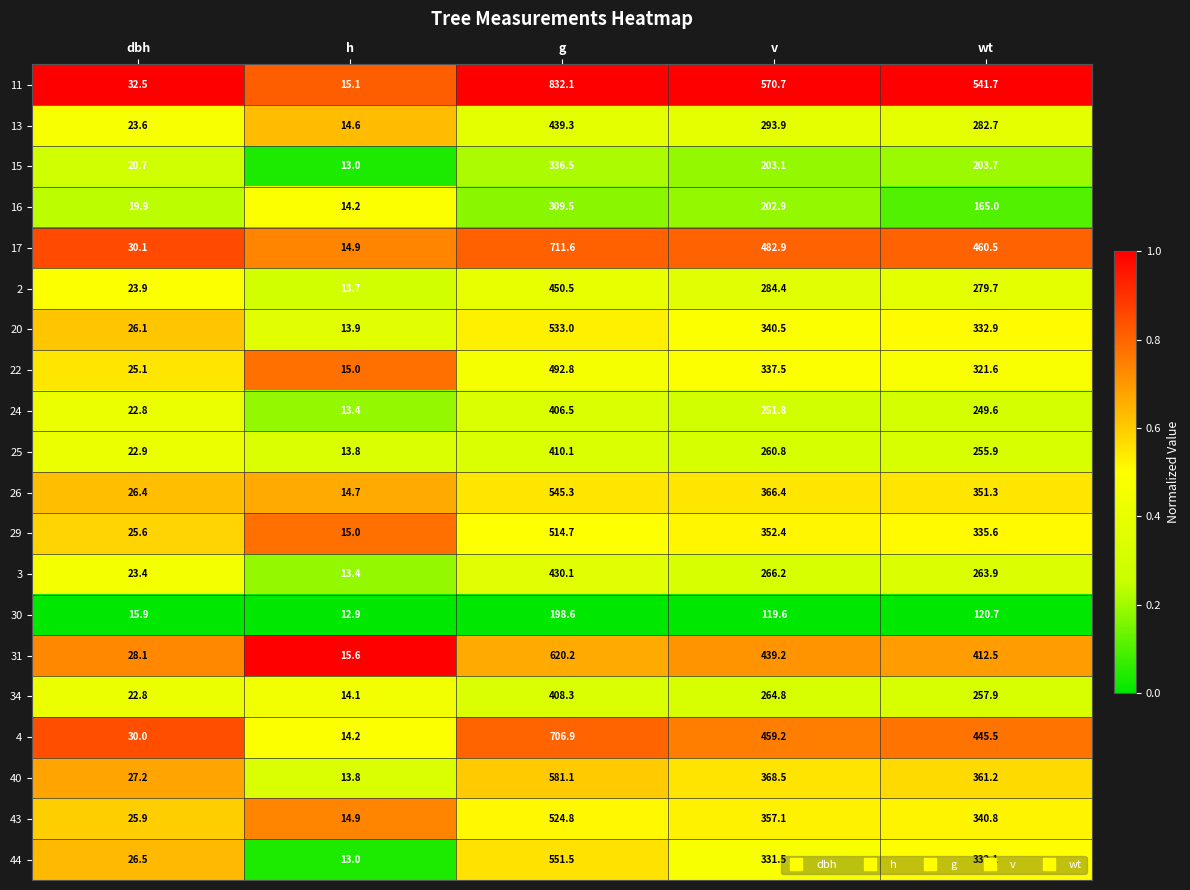

Rank the series by their maximum value, from highest to lowest.

11, 17, 4, 31, 40, 44, 26, 20, 43, 29, 22, 2, 13, 3, 25, 34, 24, 15, 16, 30